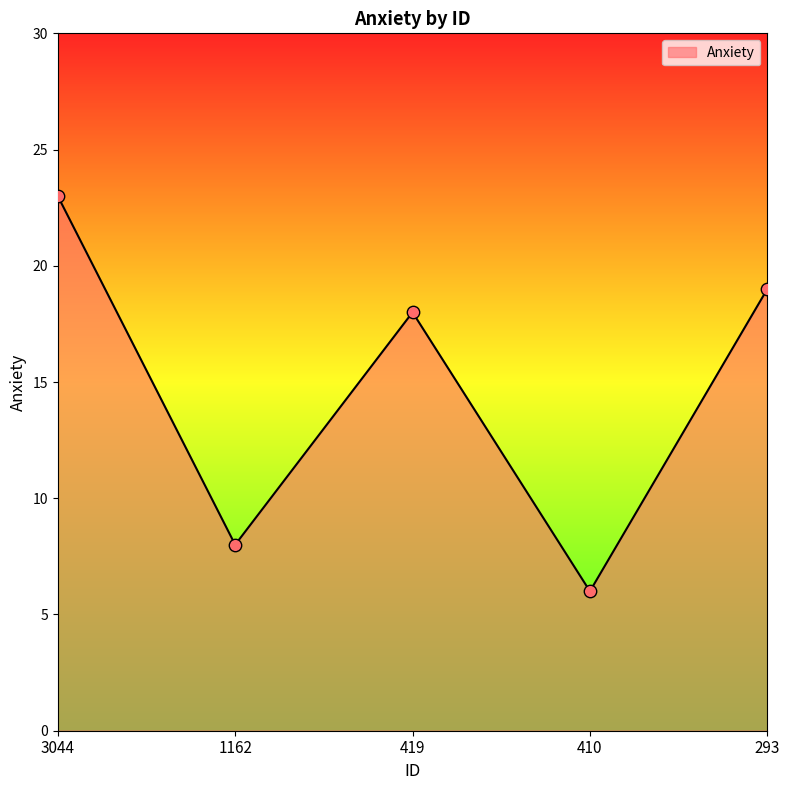

What is the ratio of the value at 419 to the value at 410?

3.0